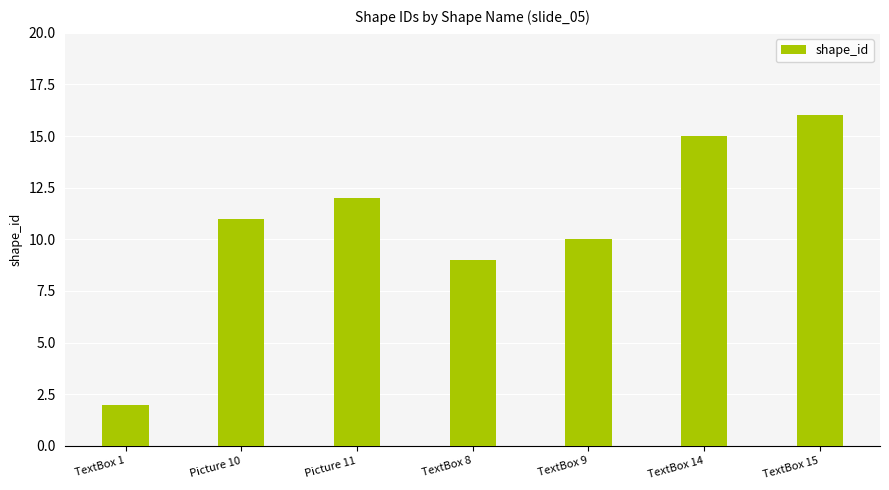

What value does the data have at TextBox 14?

15